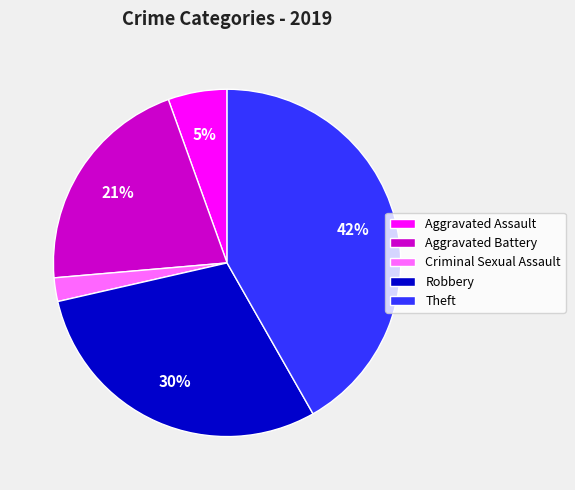

The Robbery slice represents 21% of the pie. True or false?

False